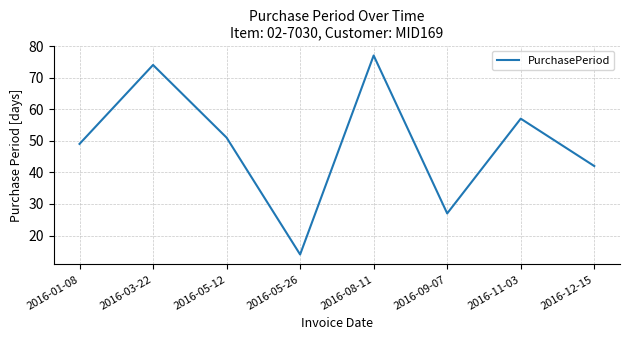

How many interior local valleys (lower than both neighbors) does the data have?

2